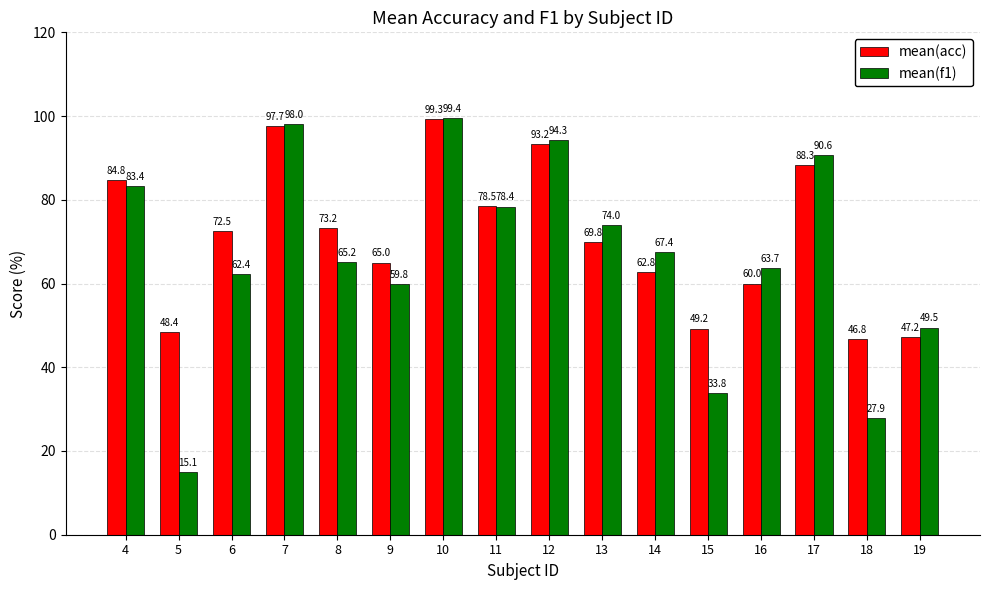

Between 6 and 13, which series saw the biggest shift?

mean(f1)